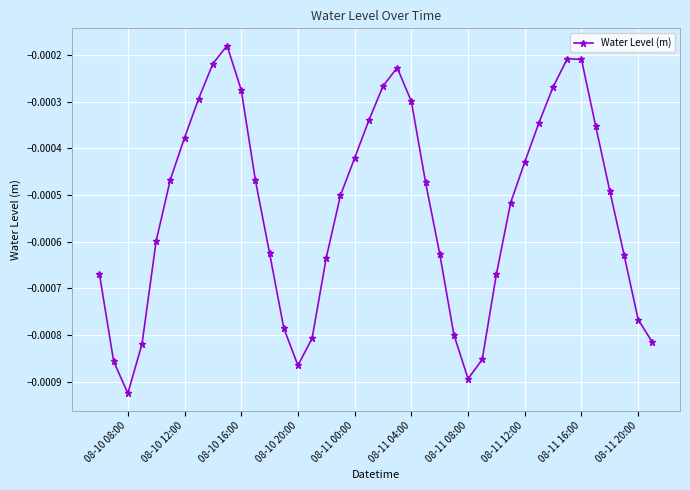

How many interior local valleys (lower than both neighbors) does the data have?

3